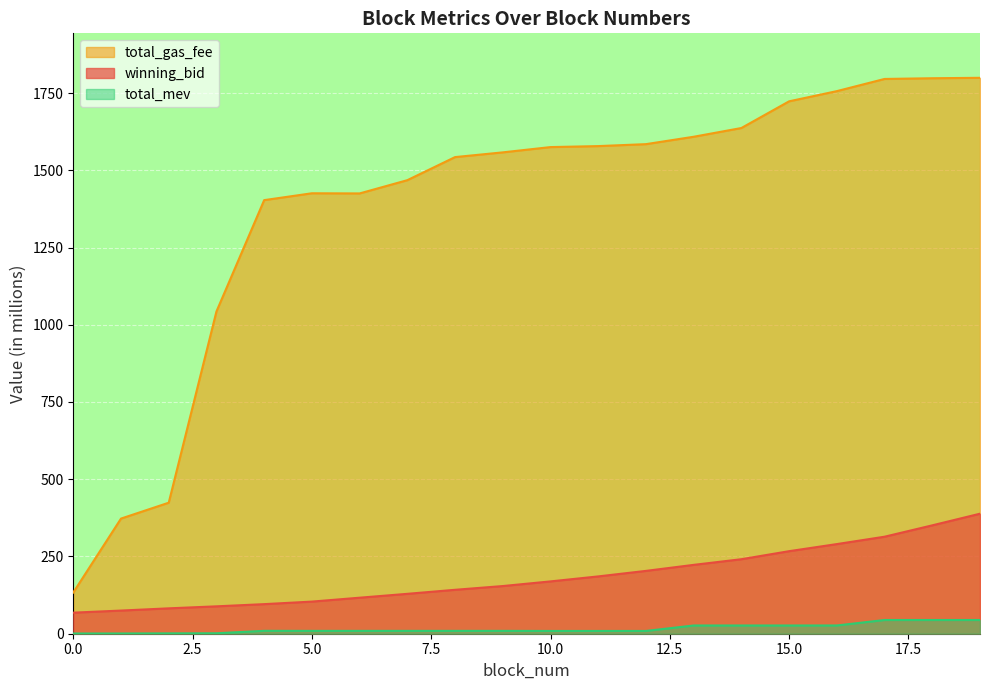

What is the sum of all total_mev values?

326.2